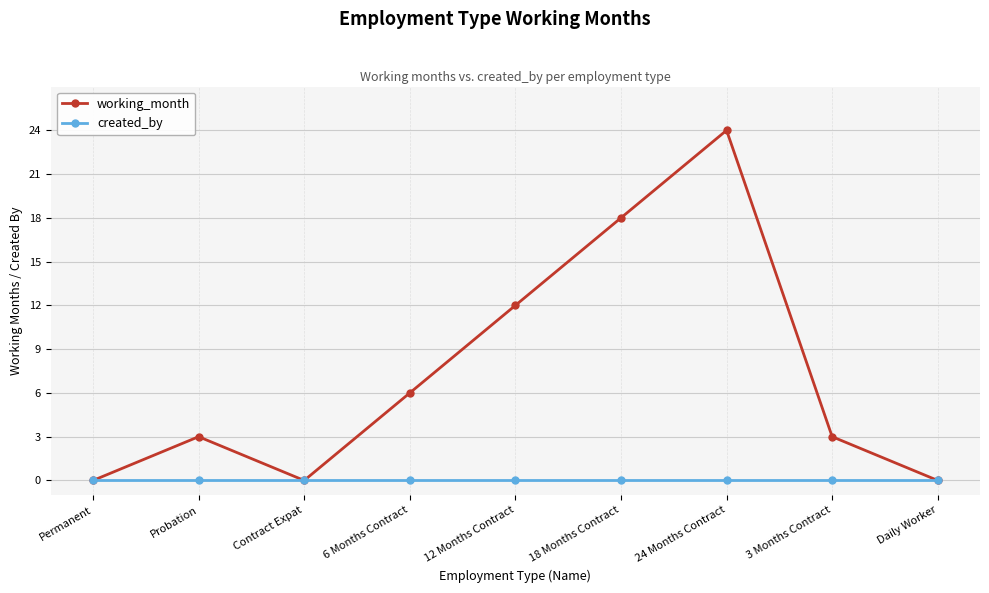

Which series changed the most between 12 Months Contract and 3 Months Contract?

working_month